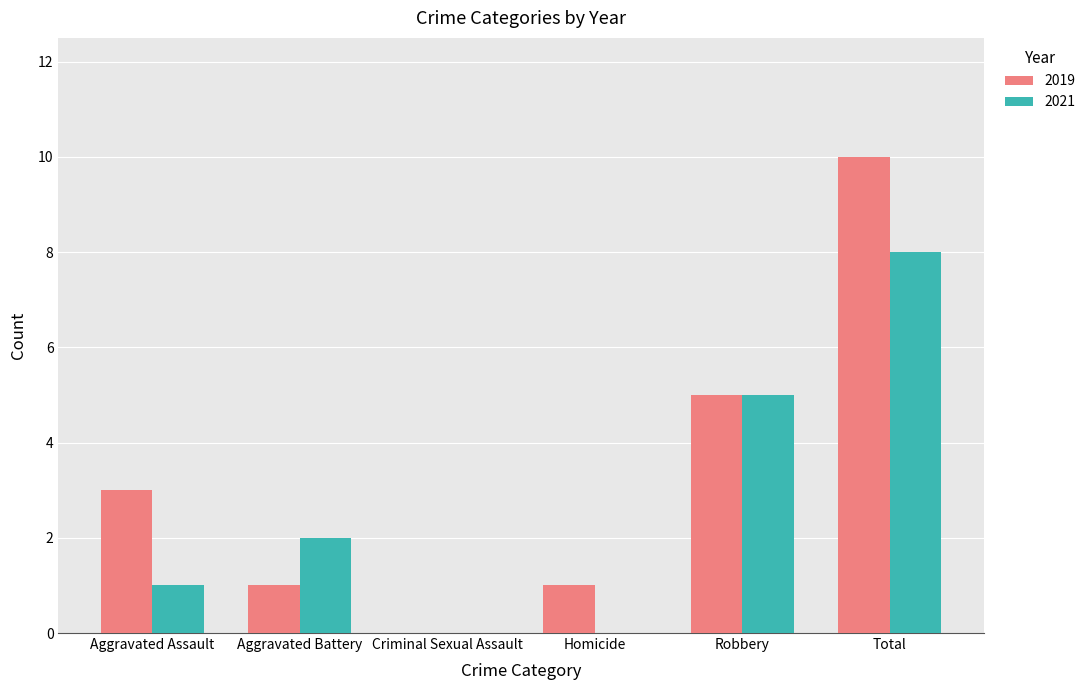

Where is 2019 nearest to the value 5?

Robbery